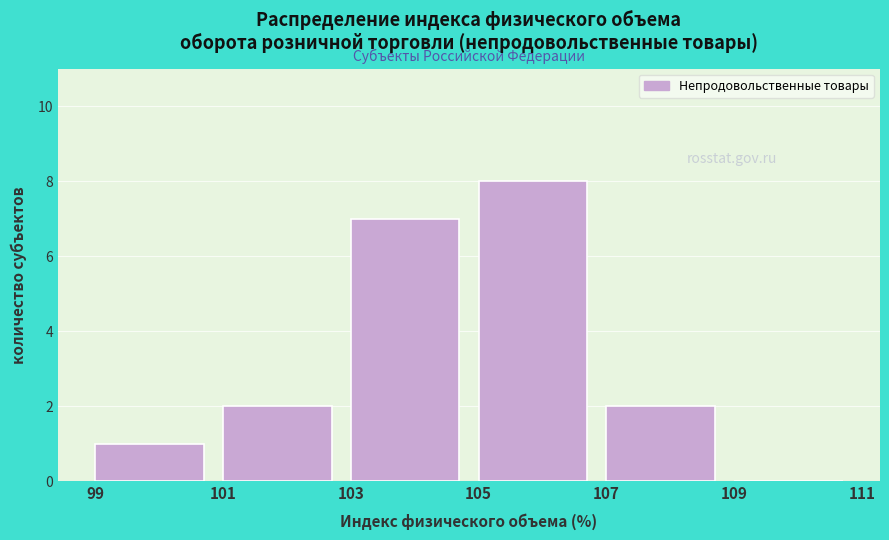

Reading left to right, transcribe this chart: for each bar, give the range it covers on the x-axis and its height. The values are not printed on the chart, so give them approximately, as read against the axis.

99 to 101: 1
101 to 103: 2
103 to 105: 7
105 to 107: 8
107 to 109: 2
109 to 111: 0